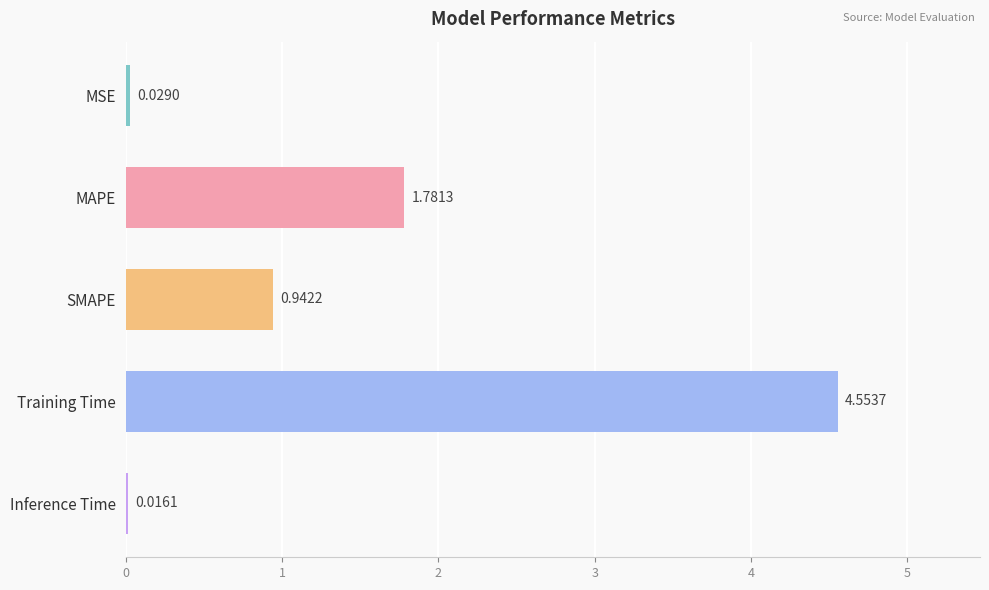

At which category does the chart reach its peak across all series?

Training Time